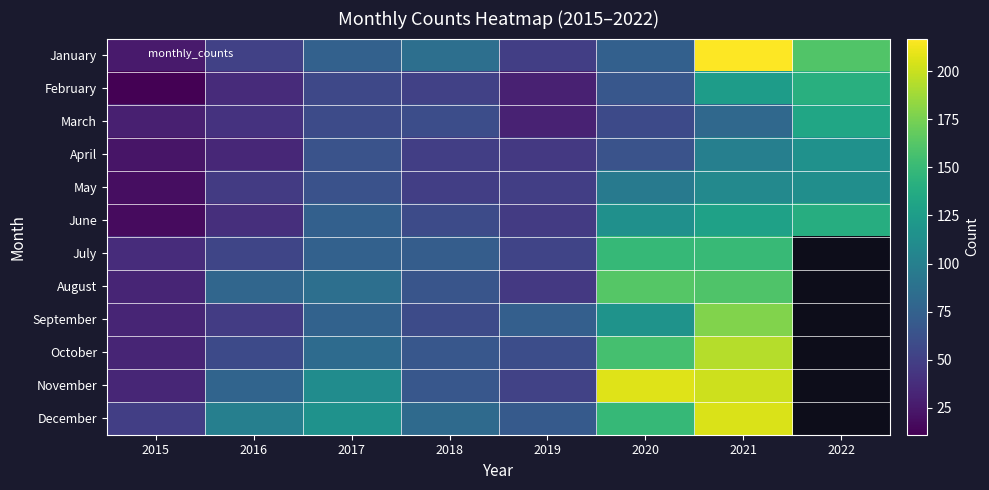

Between 2021 and 2022, which is larger?

2021